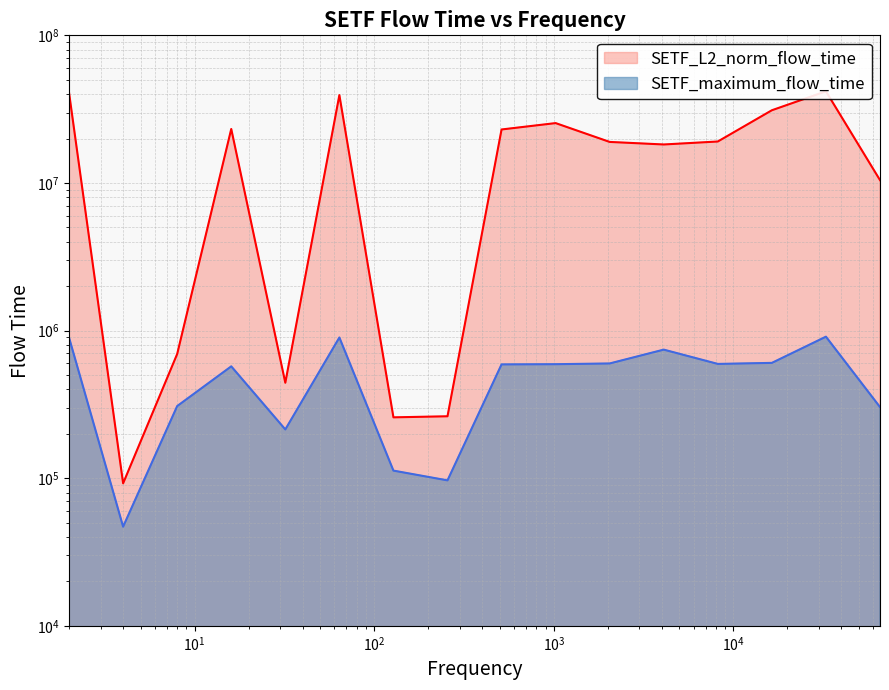

True or false: SETF_L2_norm_flow_time has a value of 35909.3 at 4.

False